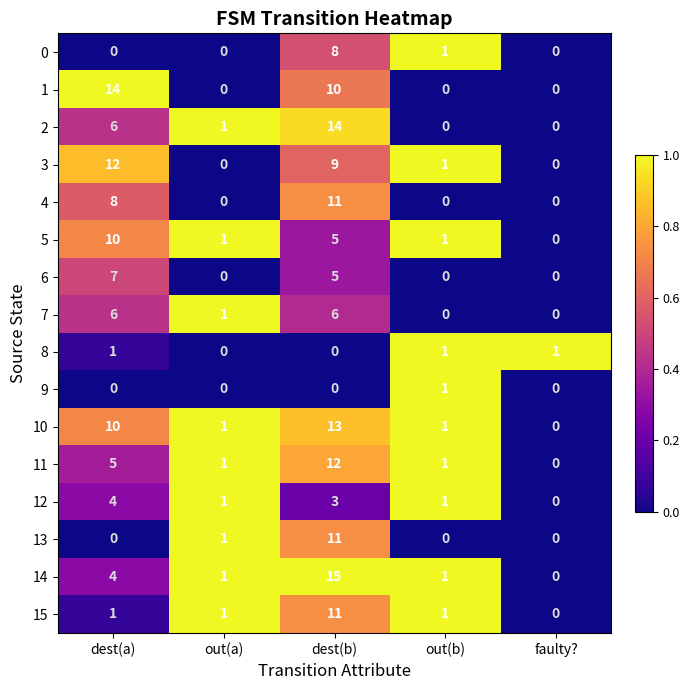

What is the difference between the maximum and minimum values in the 11 series?

12